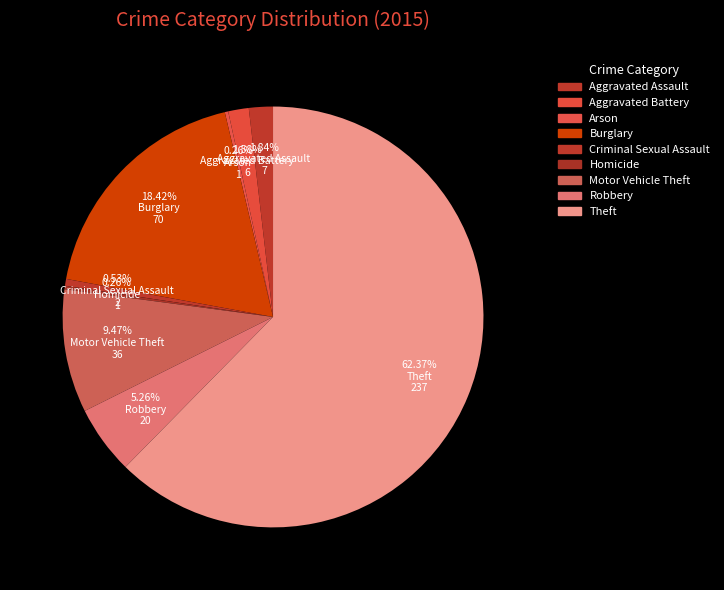

To the nearest percent, what is the difference between the largest and smallest slice percentages?

62%